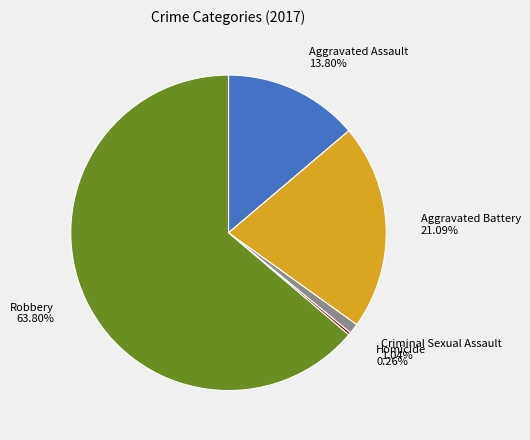

To the nearest percent, what portion does Aggravated Assault represent?

14%